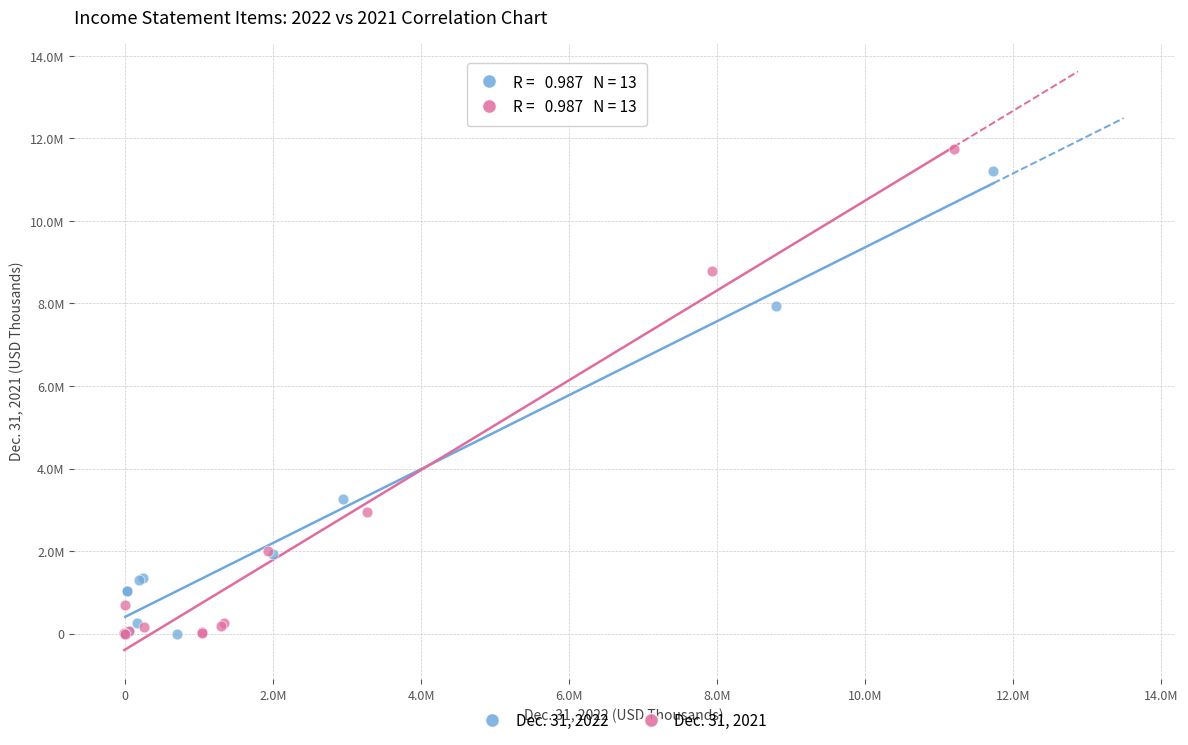

Which series contains the highest Y value?

Dec. 31, 2021